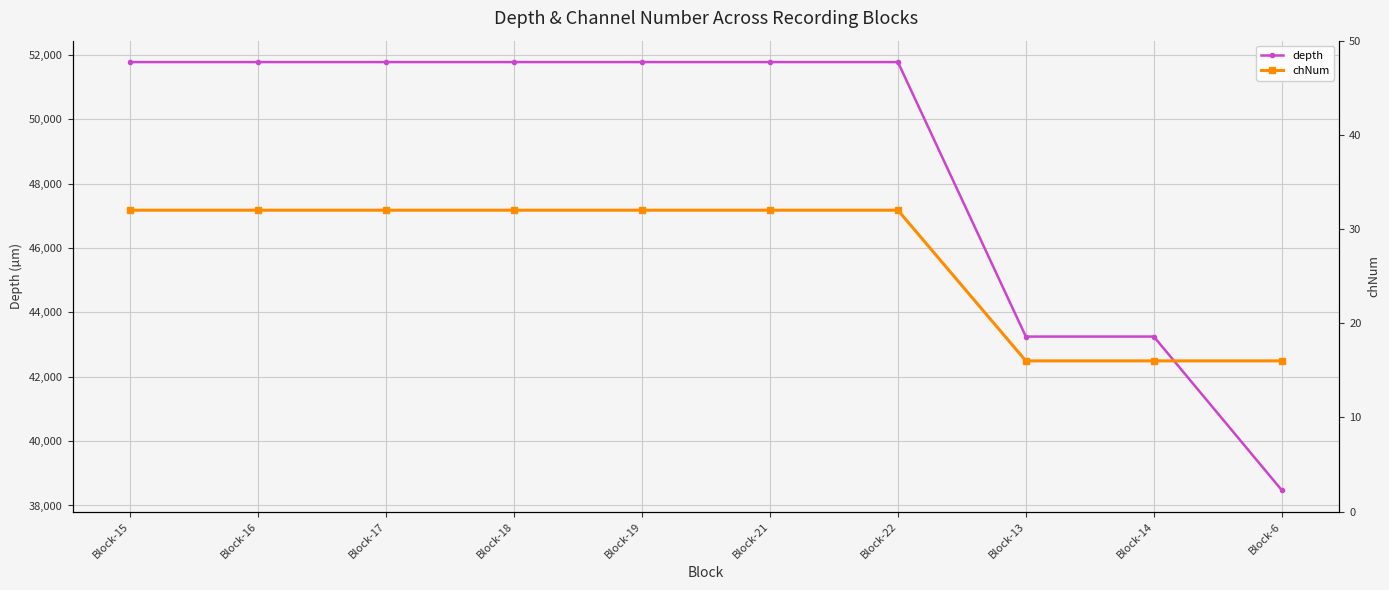

How many lines are shown in the chart?

2